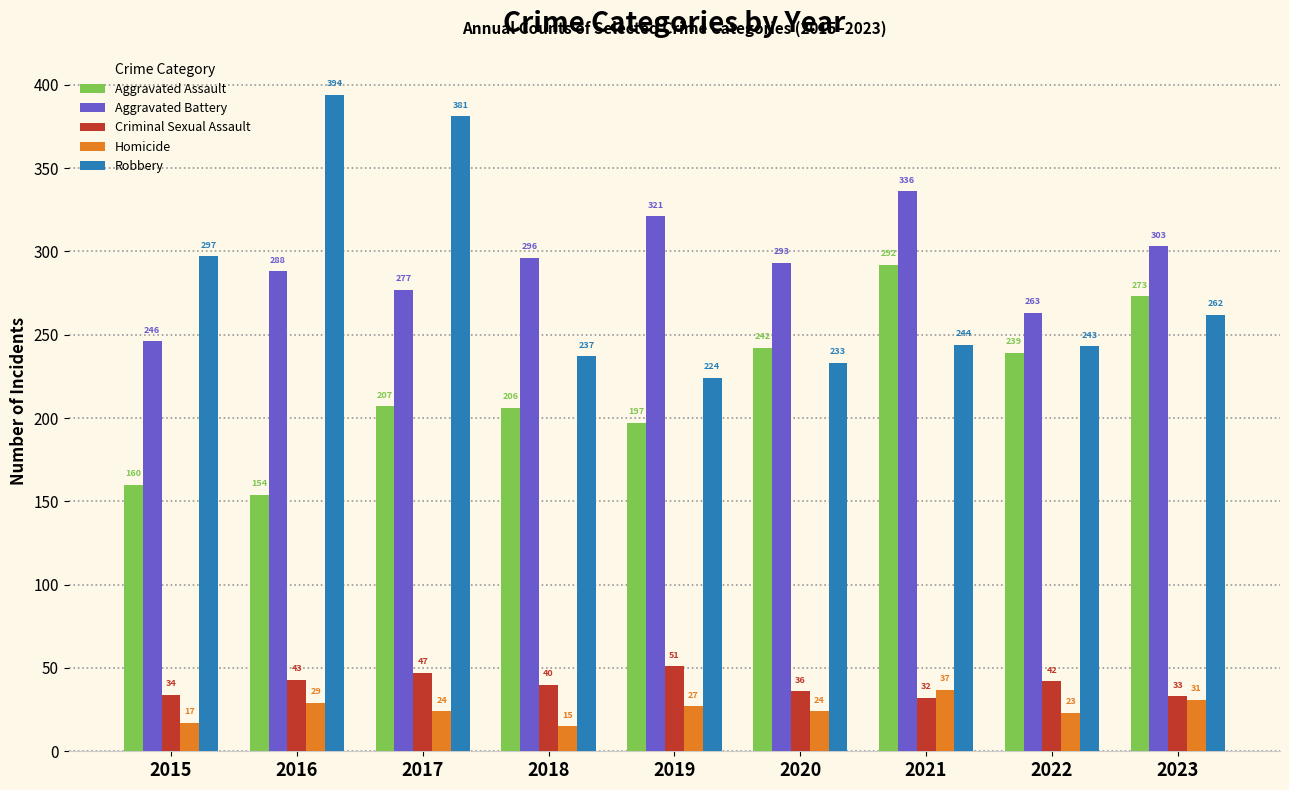

How many series are shown in this chart?

5